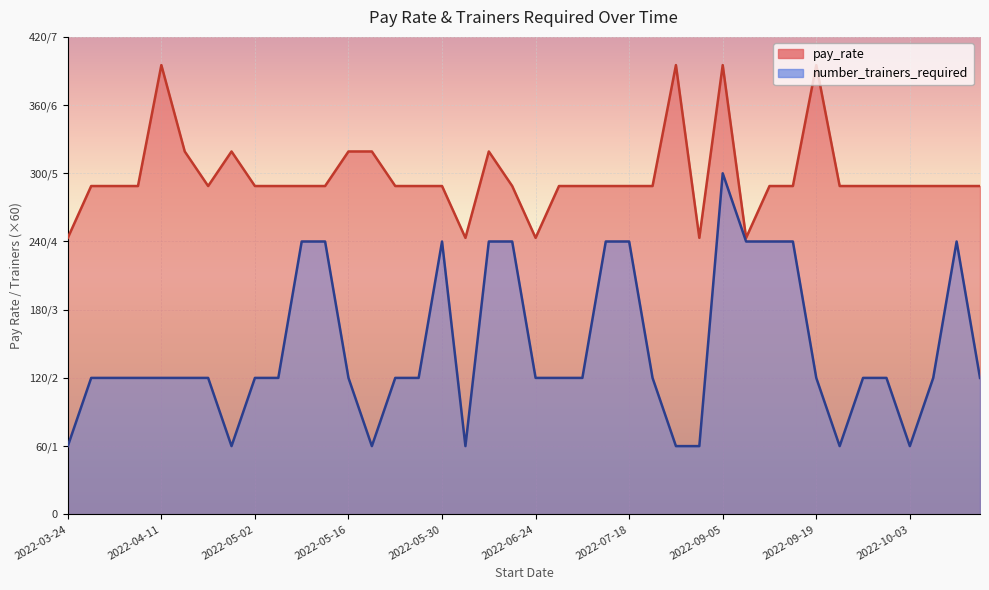

What are all the series names shown in the legend?

pay_rate, number_trainers_required